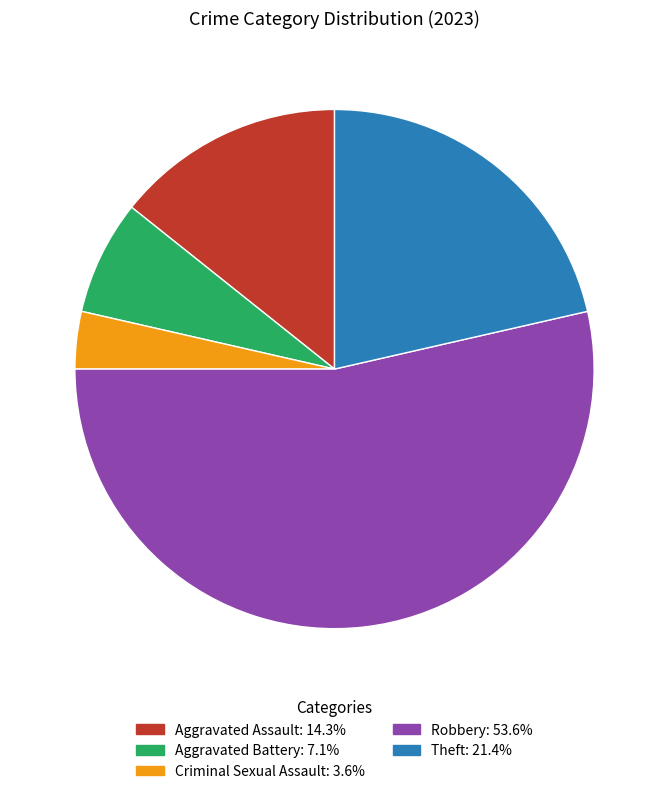

Does Robbery represent more than half of the total?

Yes